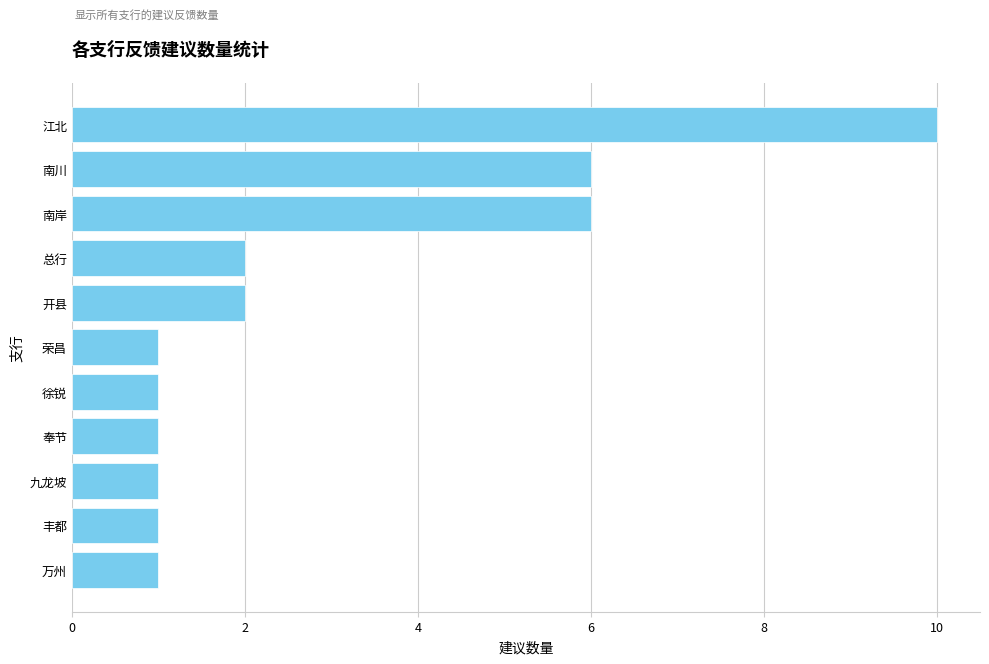

Read the value at 江北.

10